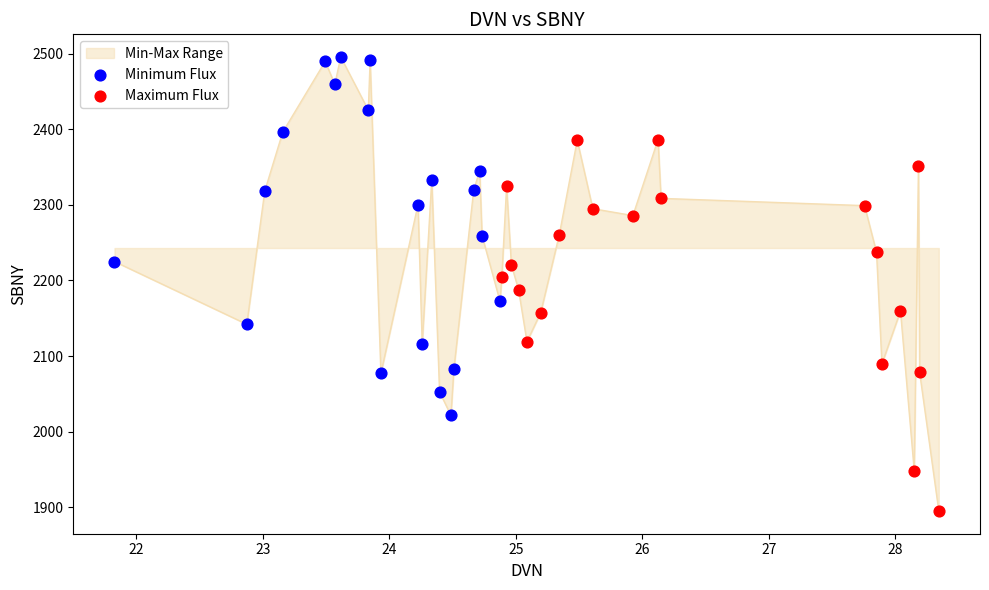

What is the difference between the maximum and minimum values?

600.3